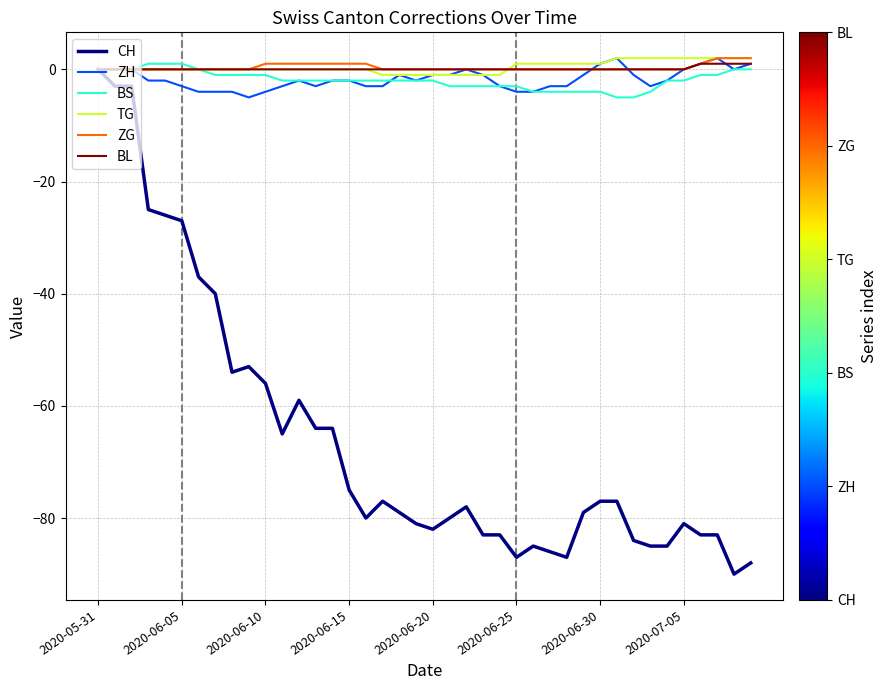

Which series has the widest spread of values?

CH